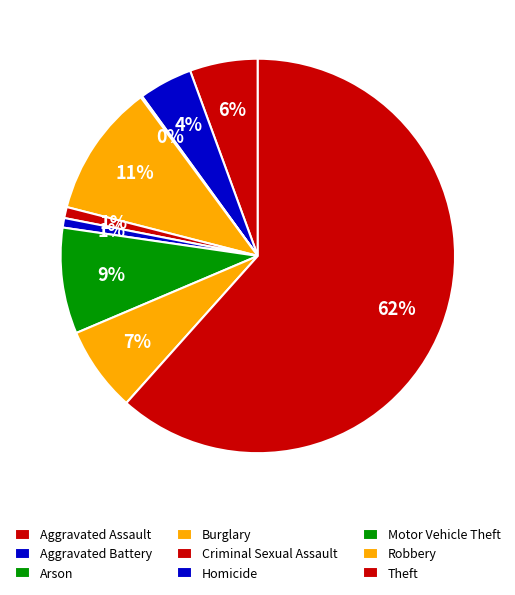

Which has a higher value, Aggravated Battery or Burglary?

Burglary